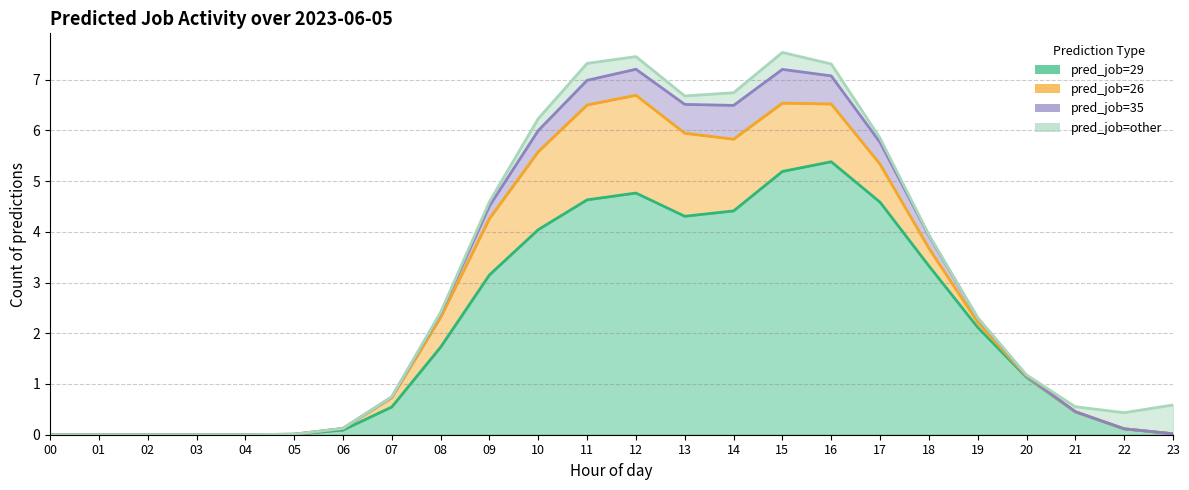

The pred_job_26 series shows 2 at 16. True or false?

False